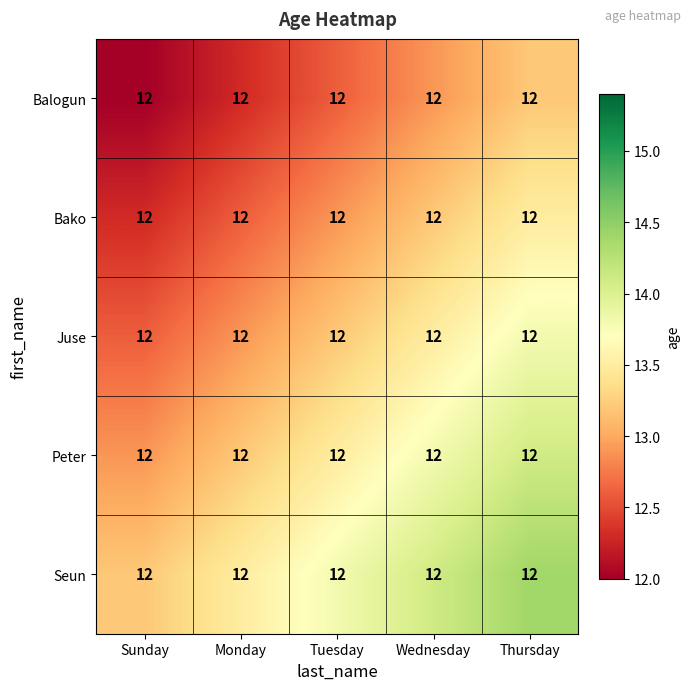

At which category is the sum across all series the highest?

Thursday